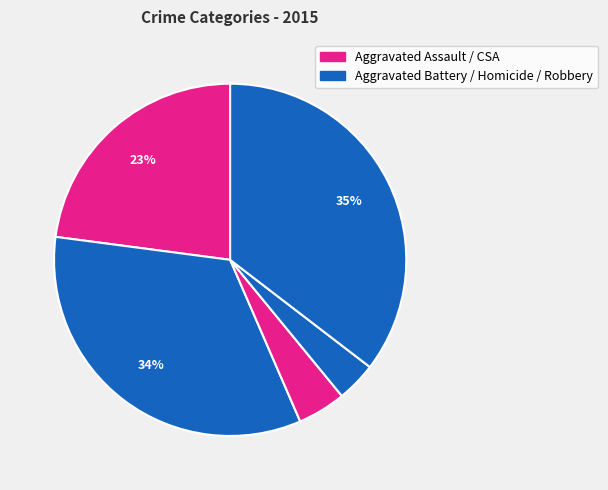

What is the largest slice in the pie chart?

Robbery